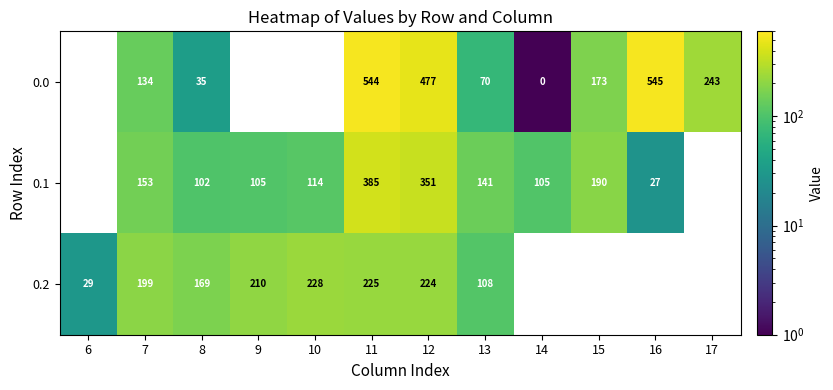

What is the sum of the 0.2 values at 13 and 11?

333.0